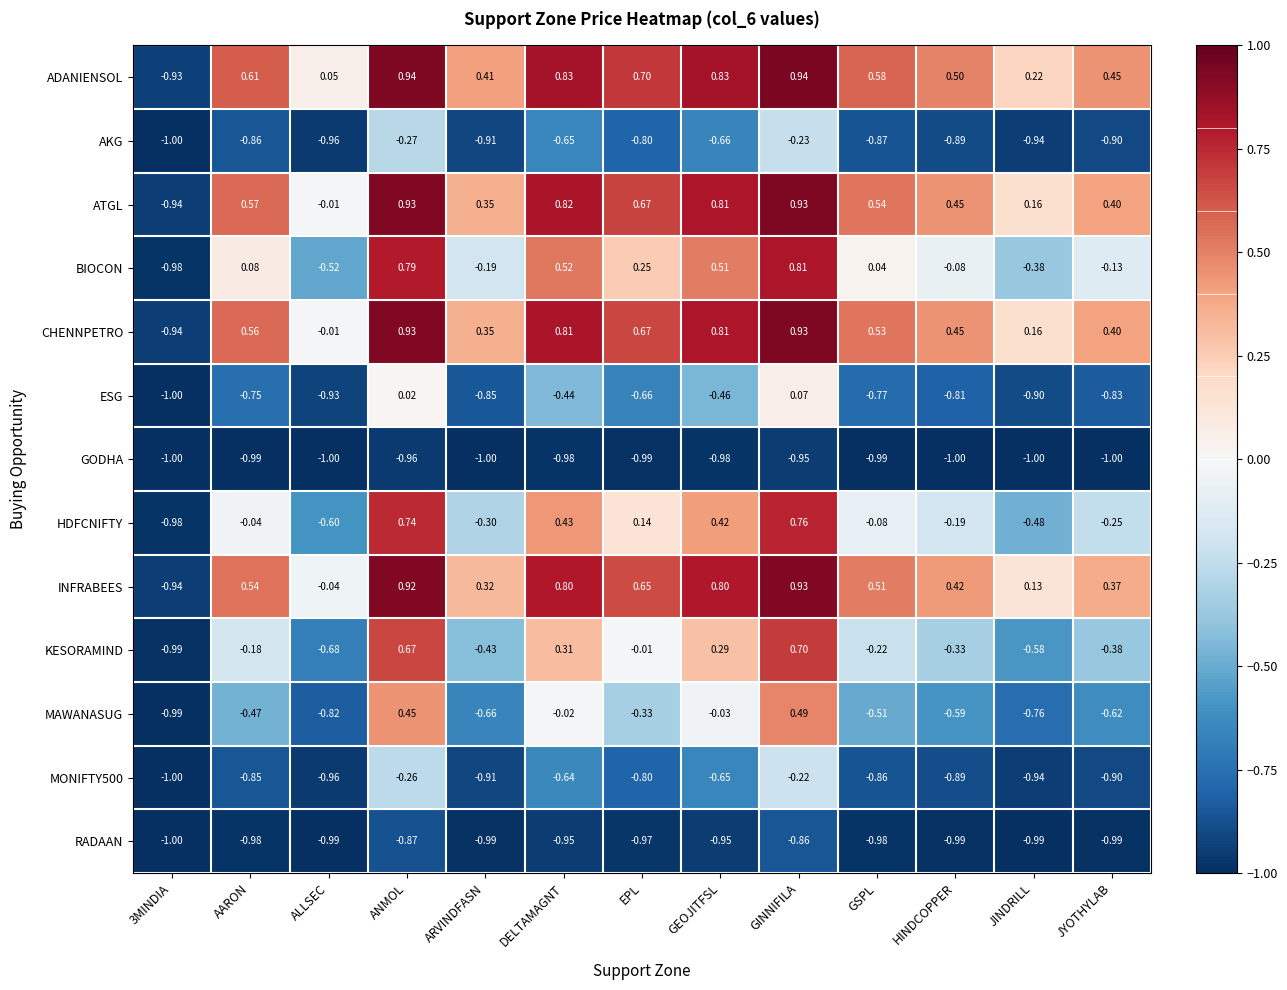

Where is HDFCNIFTY nearest to the value 0?

AARON